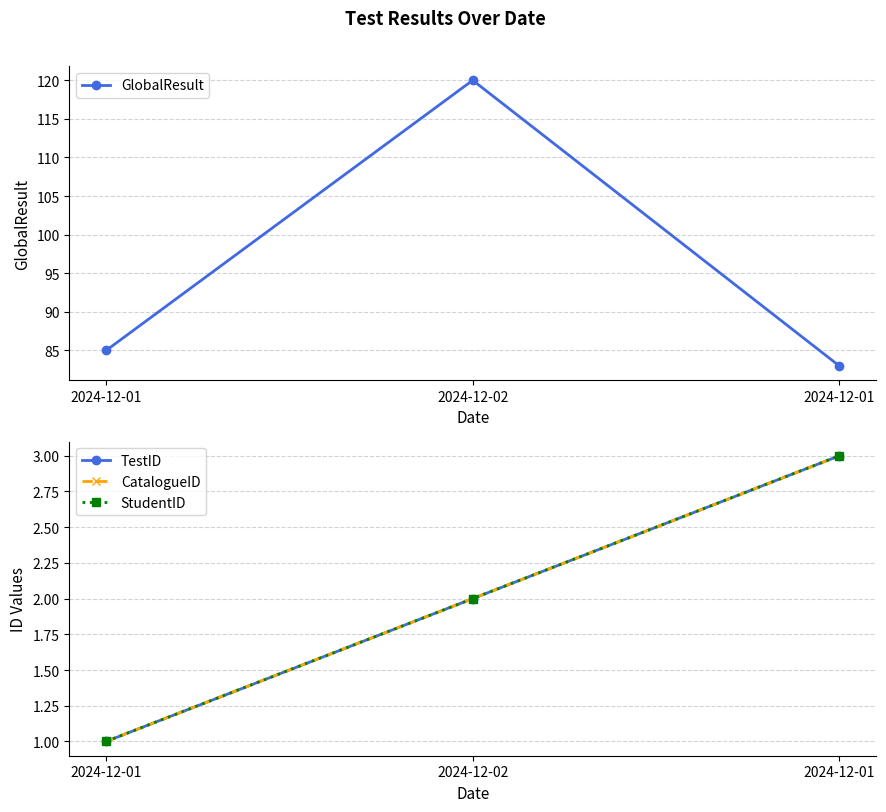

List the series in order of their peak value, highest first.

GlobalResult, TestID, CatalogueID, StudentID